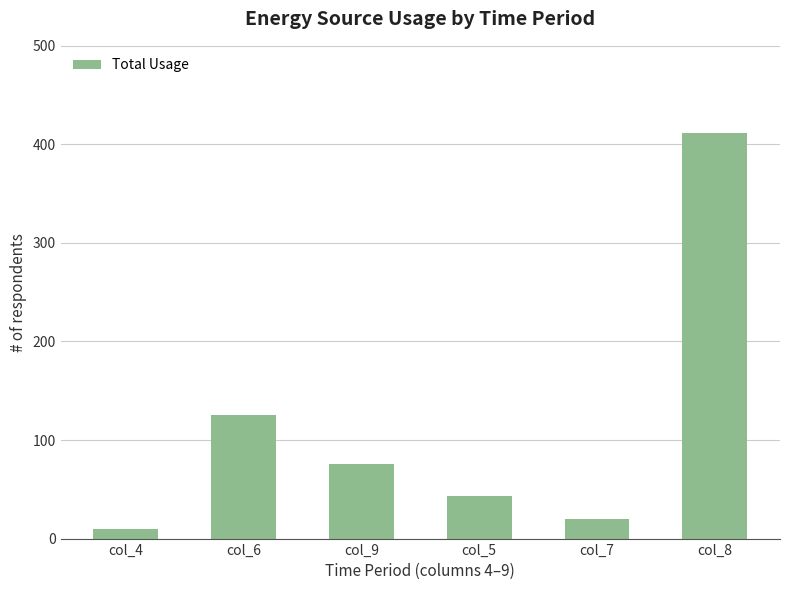

At which label is the value closest to 211?

col_6